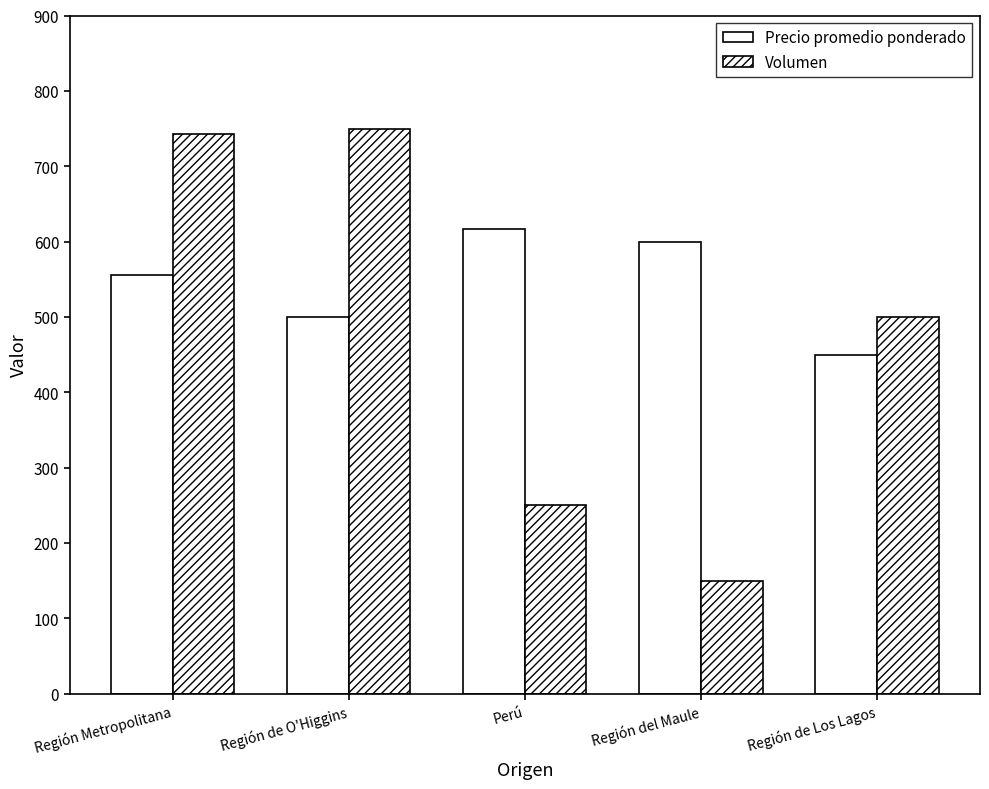

How many series are shown in this chart?

2